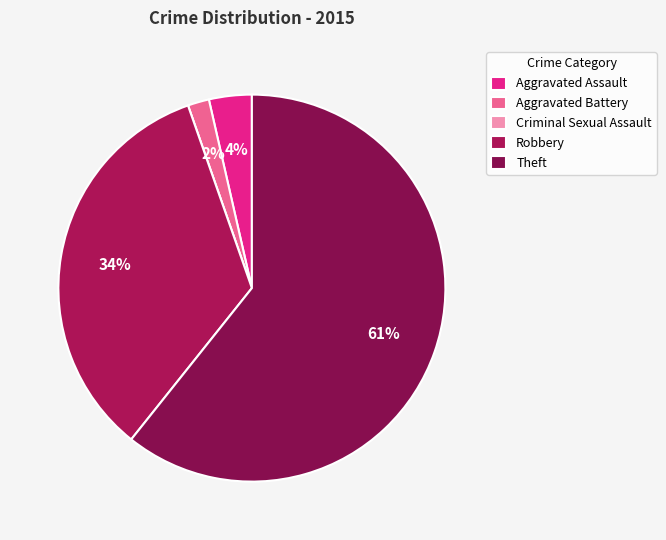

To the nearest percent, what is the difference between the largest and smallest slice percentages?

61%